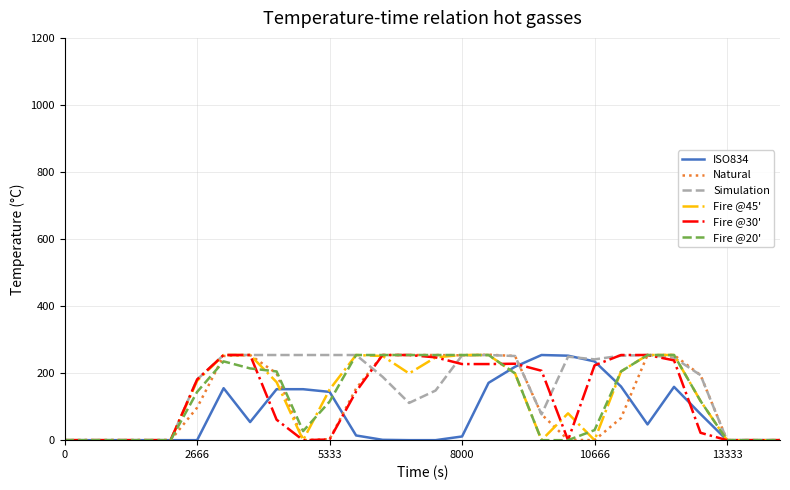

What is the greatest value displayed?

255